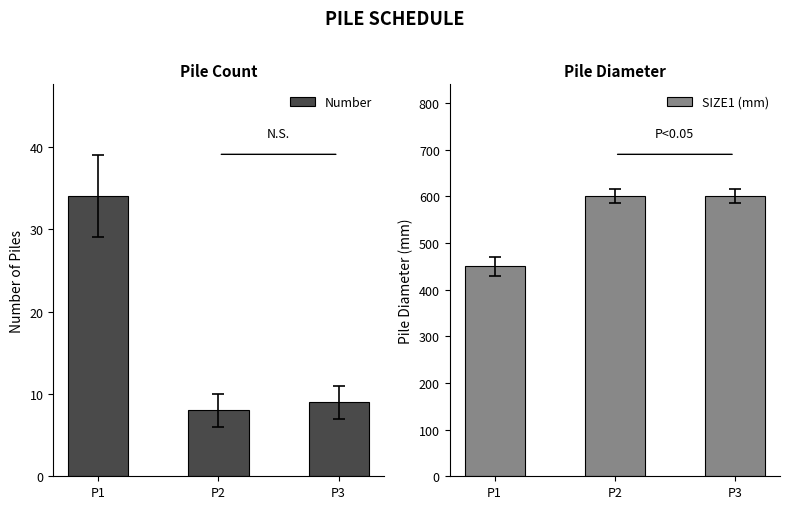

Reading left to right, what are all the values shown in this chart?

Number: P1=34	P2=8	P3=9
SIZE1 (mm): P1=450	P2=600	P3=600